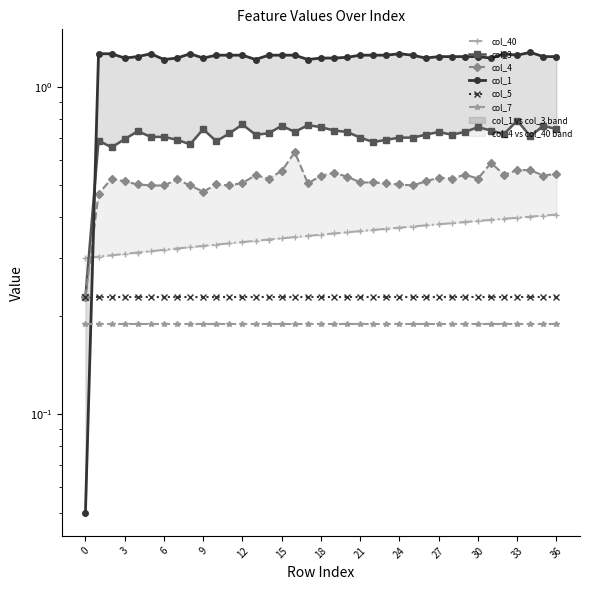

What is the difference between the second highest and second lowest values in the col_4 series?

0.1